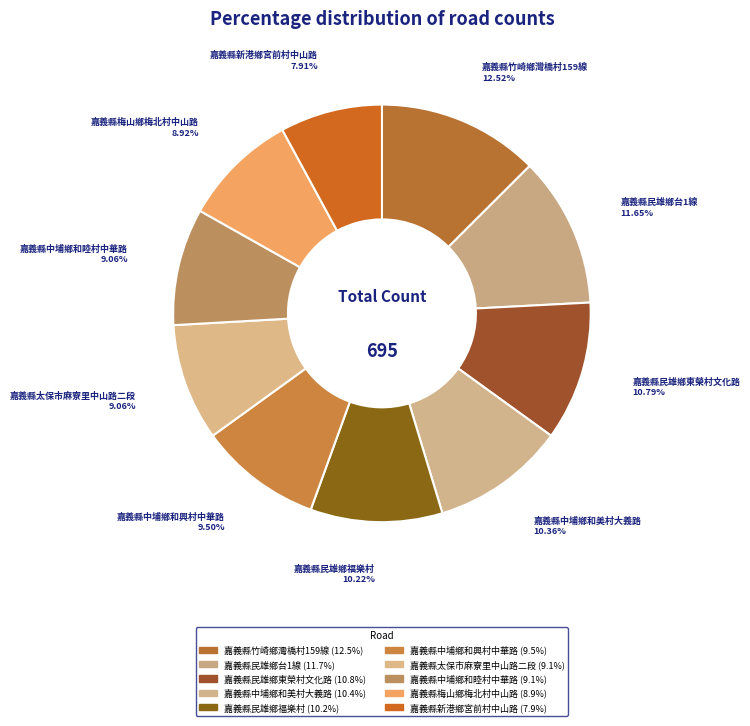

True or false: 嘉義縣中埔鄉和睦村中華路 accounts for 16% of the total.

False